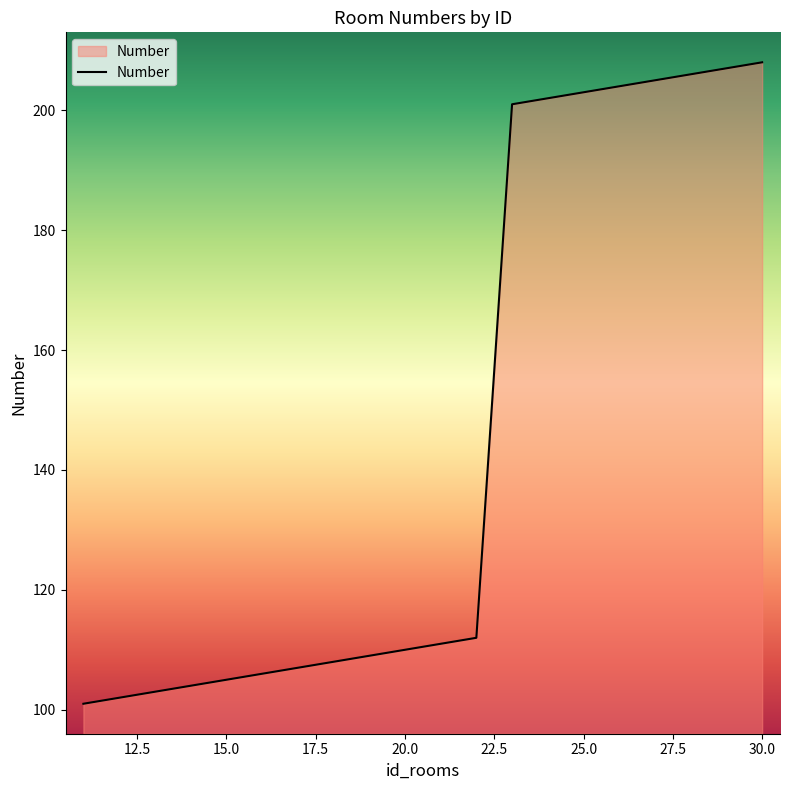

What is the greatest value displayed?

208